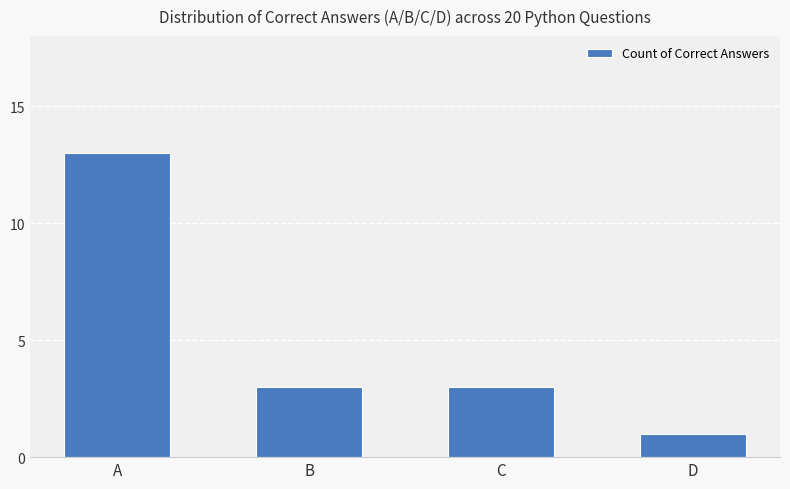

Reading left to right, what are all the values shown in this chart?

A=13	B=3	C=3	D=1